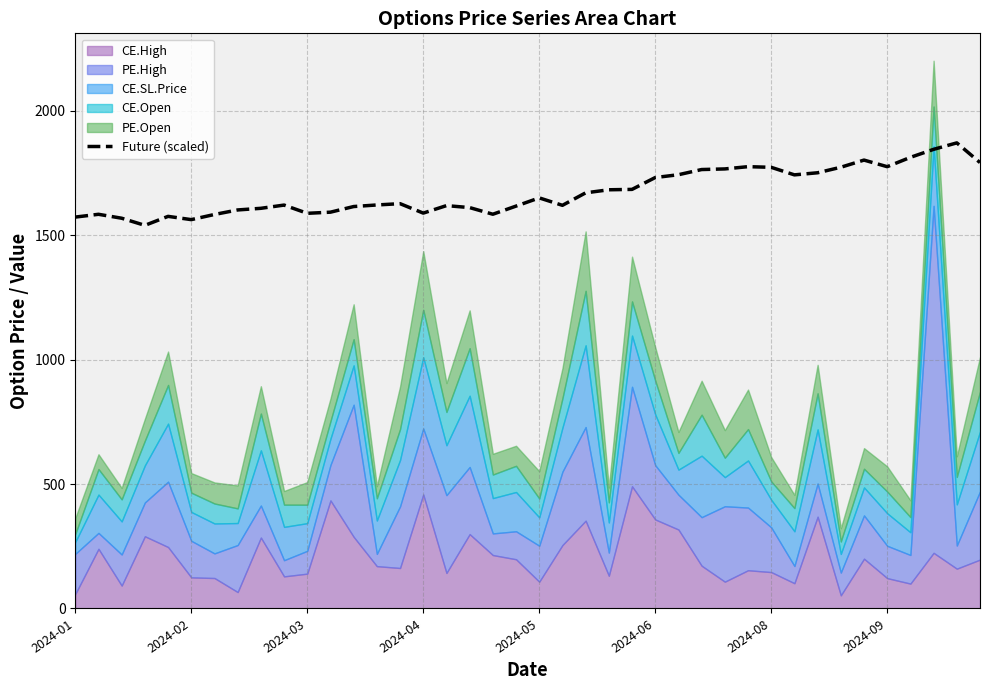

What is the sum of all values?

66911.8